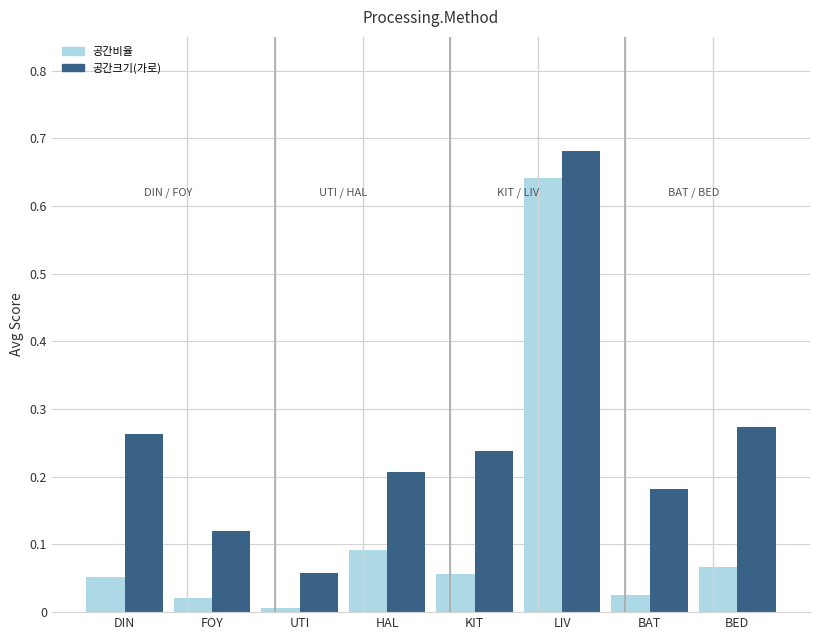

True or false: 공간비율 has a value of 0.1 at KIT.

True